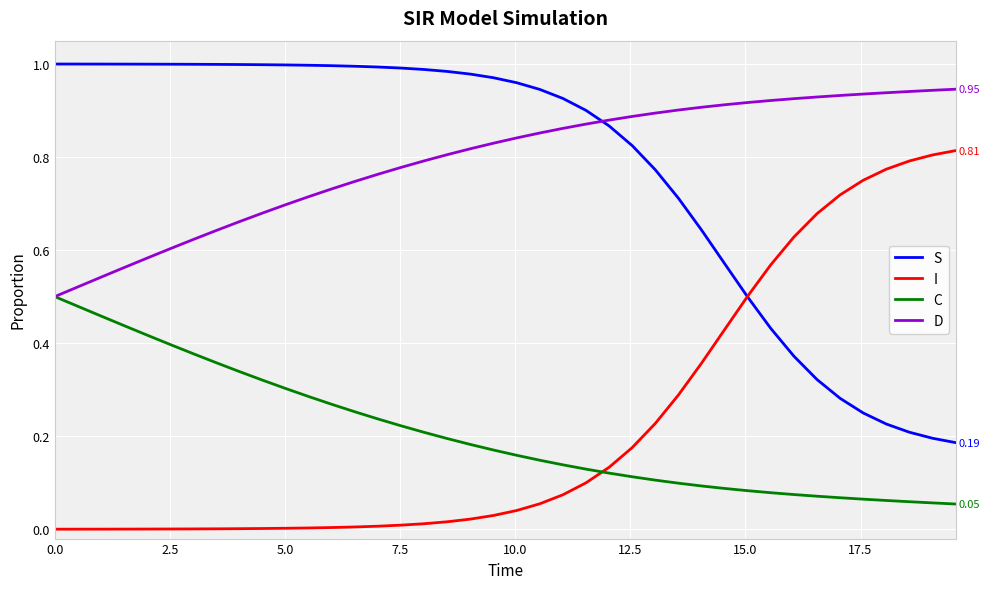

True or false: D and S cross at least once.

True